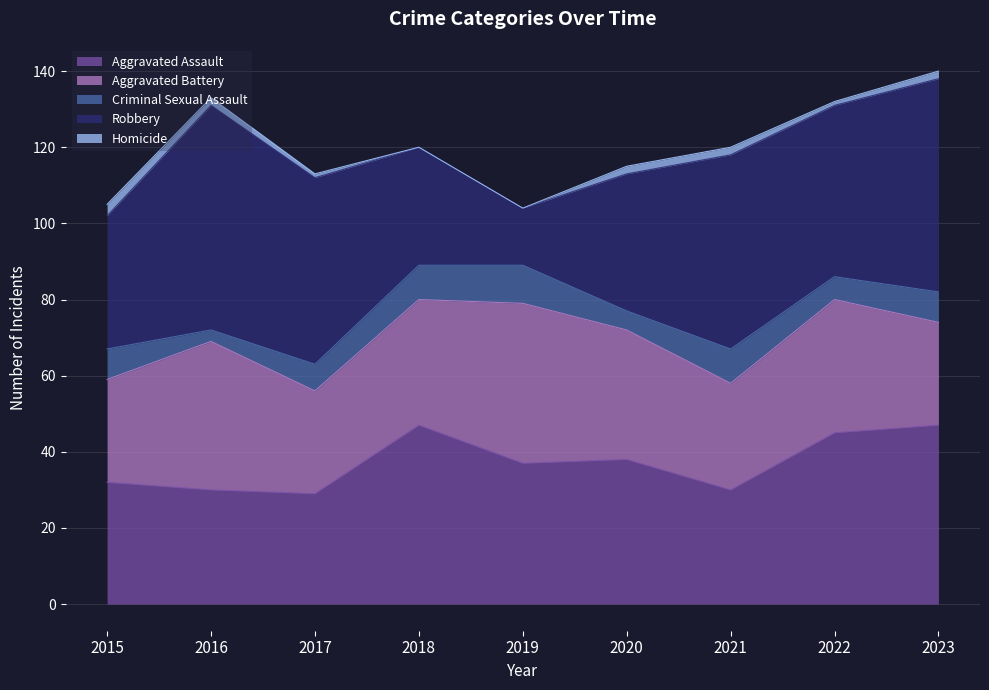

Reading left to right, list all the values displayed in this chart.

Aggravated Assault: 32	30	29	47	37	38	30	45	47
Aggravated Battery: 27	39	27	33	42	34	28	35	27
Criminal Sexual Assault: 8	3	7	9	10	5	9	6	8
Robbery: 35	59	49	31	15	36	51	45	56
Homicide: 3	2	1	0	0	2	2	1	2